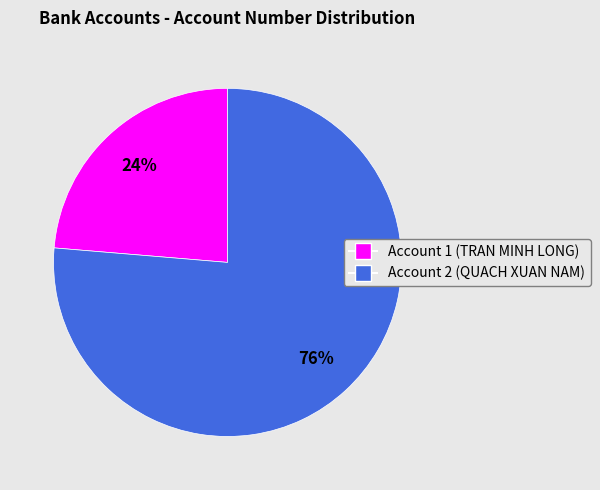

Rank the categories by value from lowest to highest.

Account 1 (TRAN MINH LONG), Account 2 (QUACH XUAN NAM)